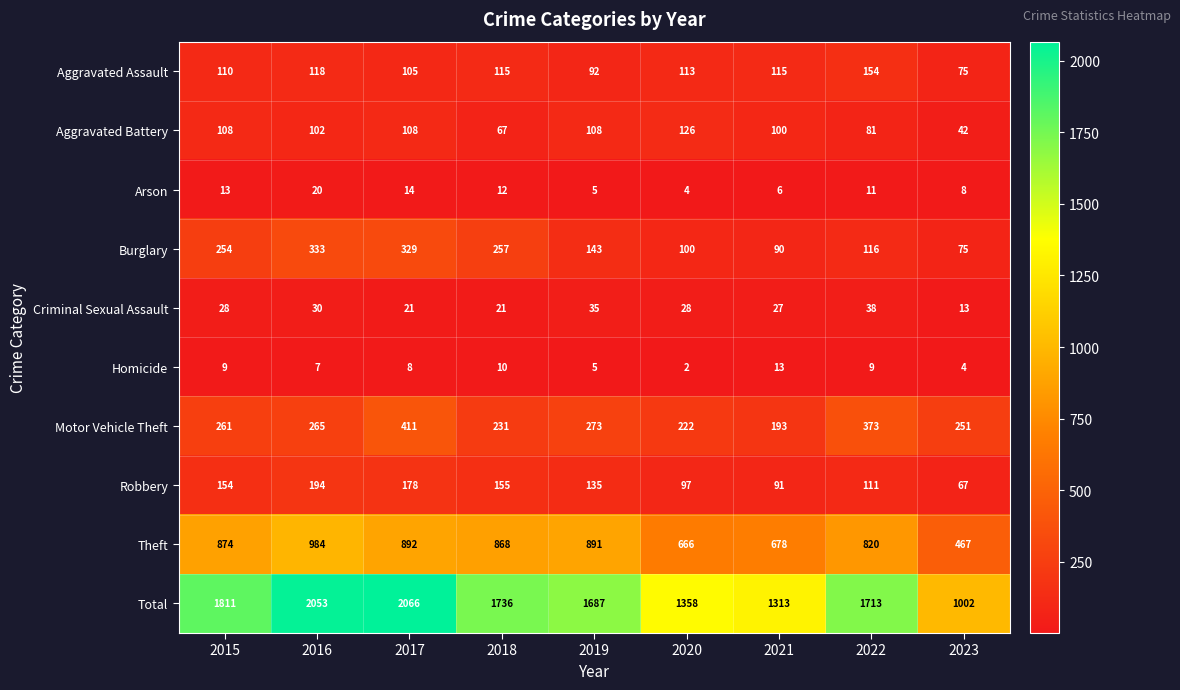

Read the Arson value at 2017.

14